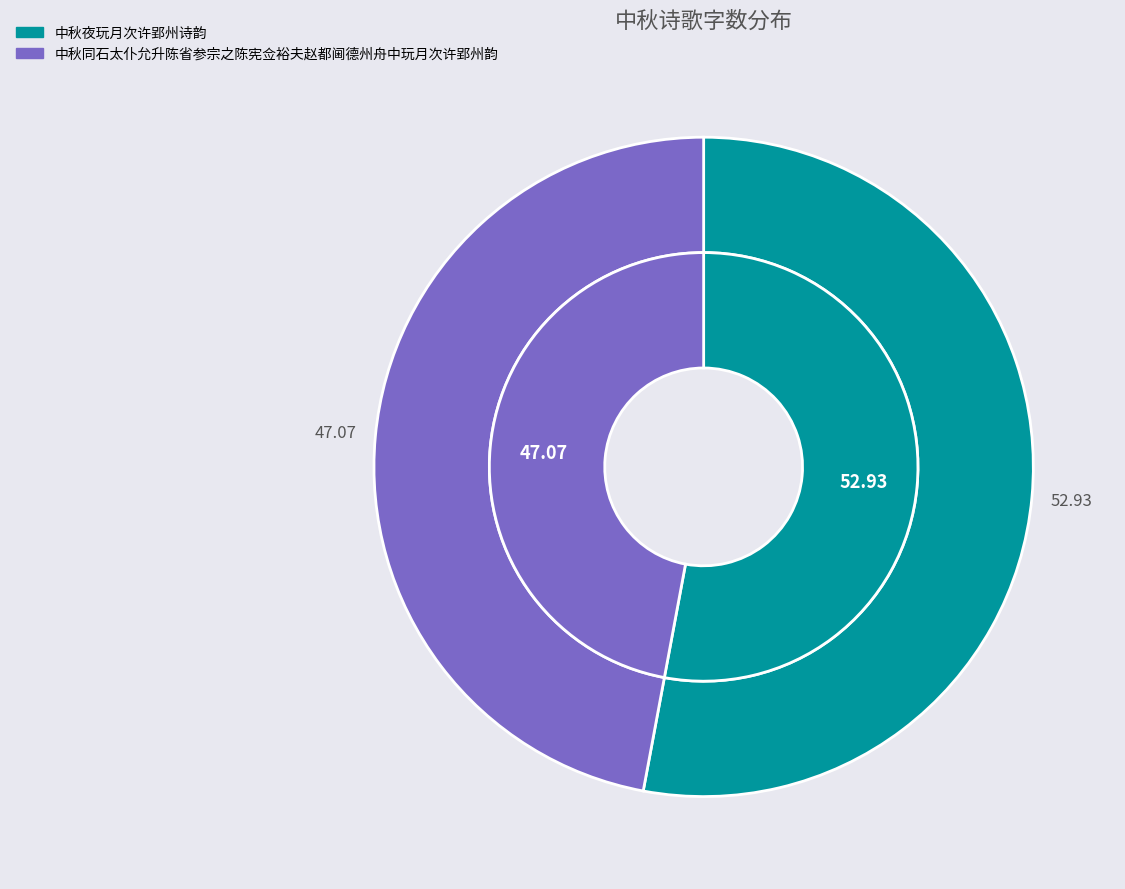

The 中秋夜玩月次许郢州诗韵 slice represents 53% of the pie. True or false?

True